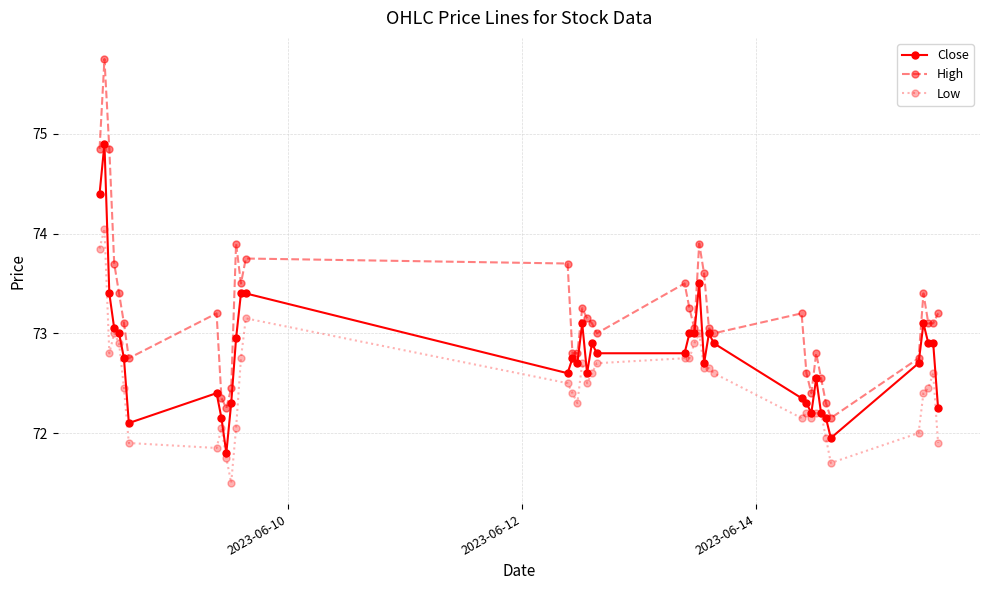

How many lines are shown in the chart?

3